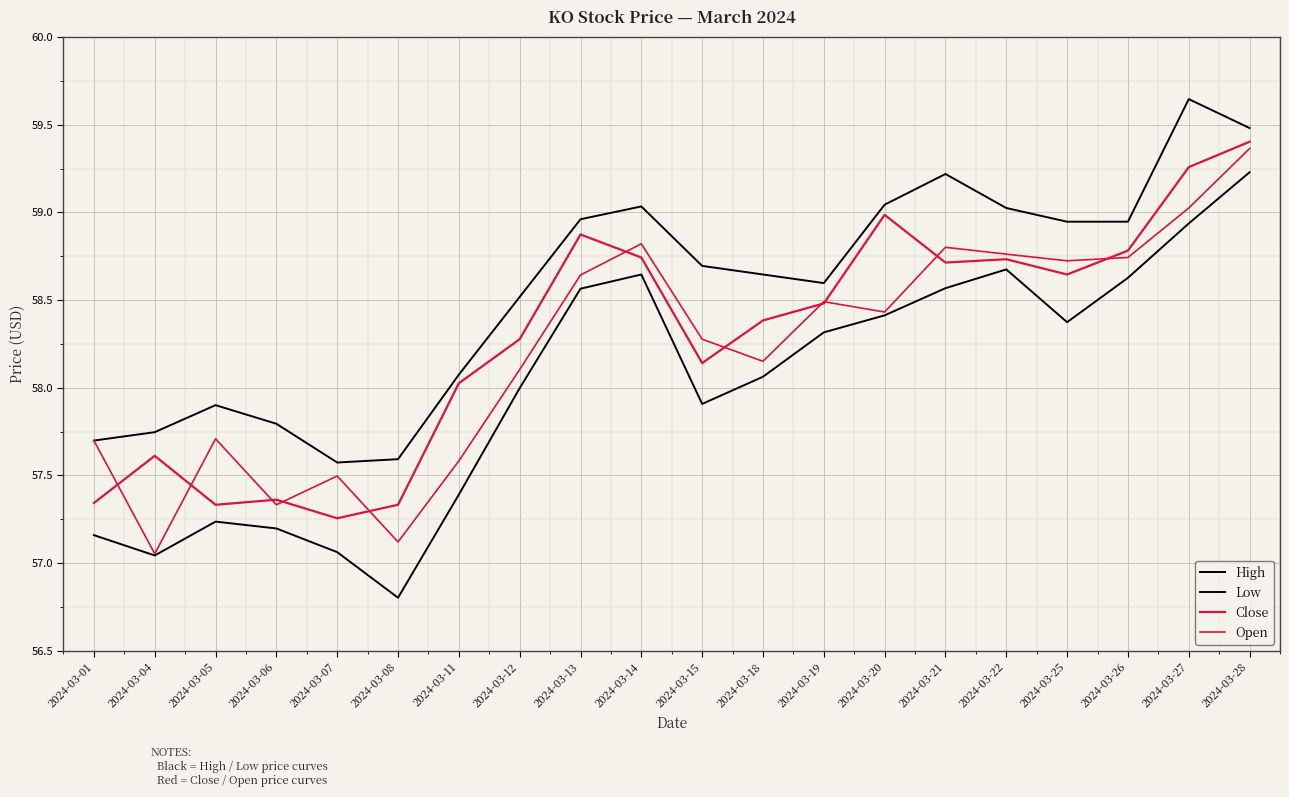

How many lines are shown in the chart?

4